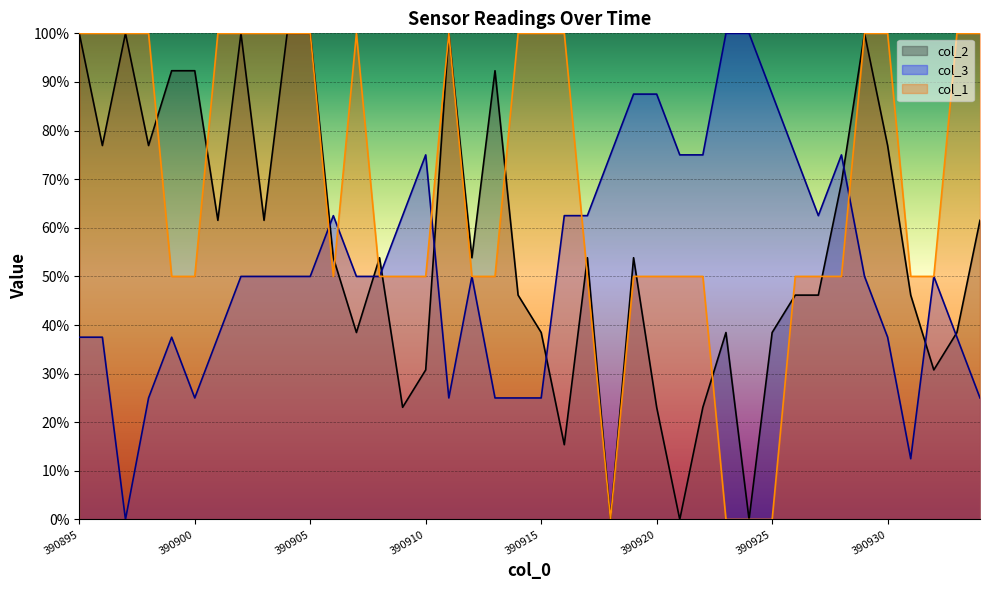

Between which two adjacent categories do col_1 and col_3 first intersect?

390905 and 390906